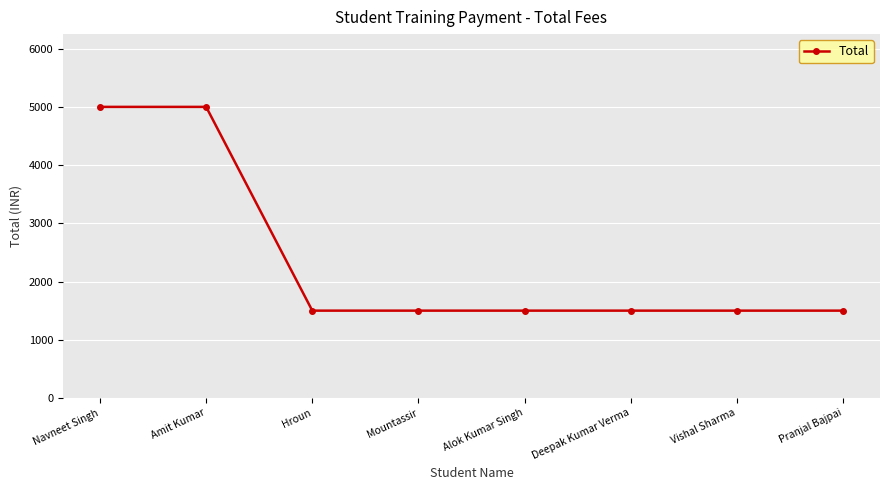

Reading right to left, what are all the values shown in this chart?

1500	1500	1500	1500	1500	1500	5000	5000